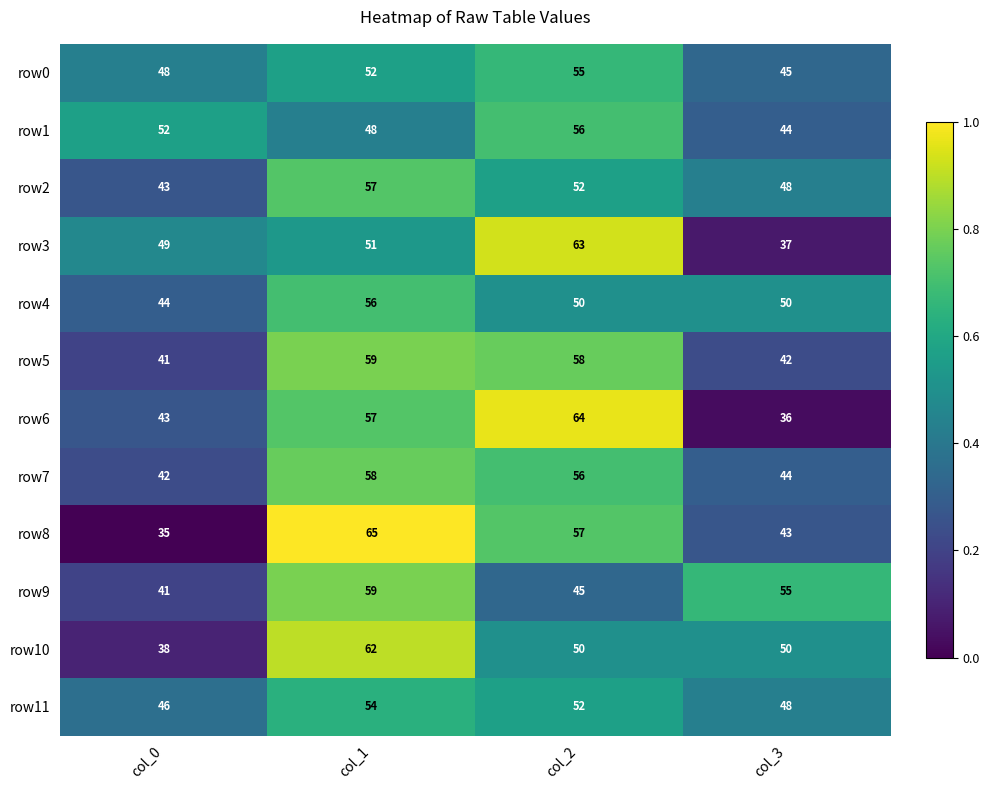

What is the lowest value of the row9 series?

41